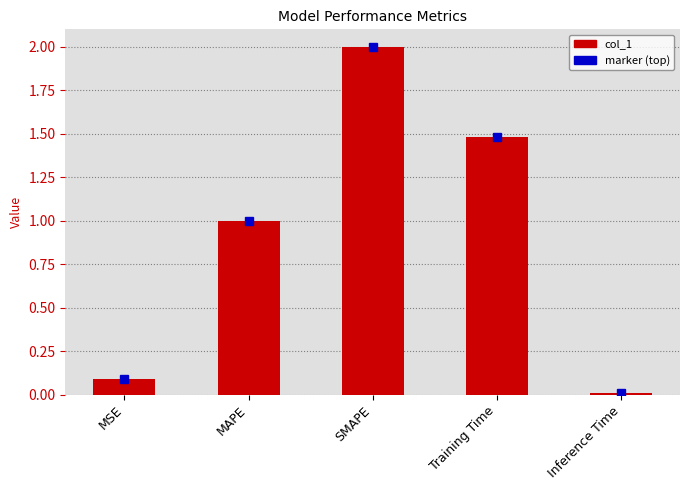

True or false: the data shows 0.0 at Inference Time.

True